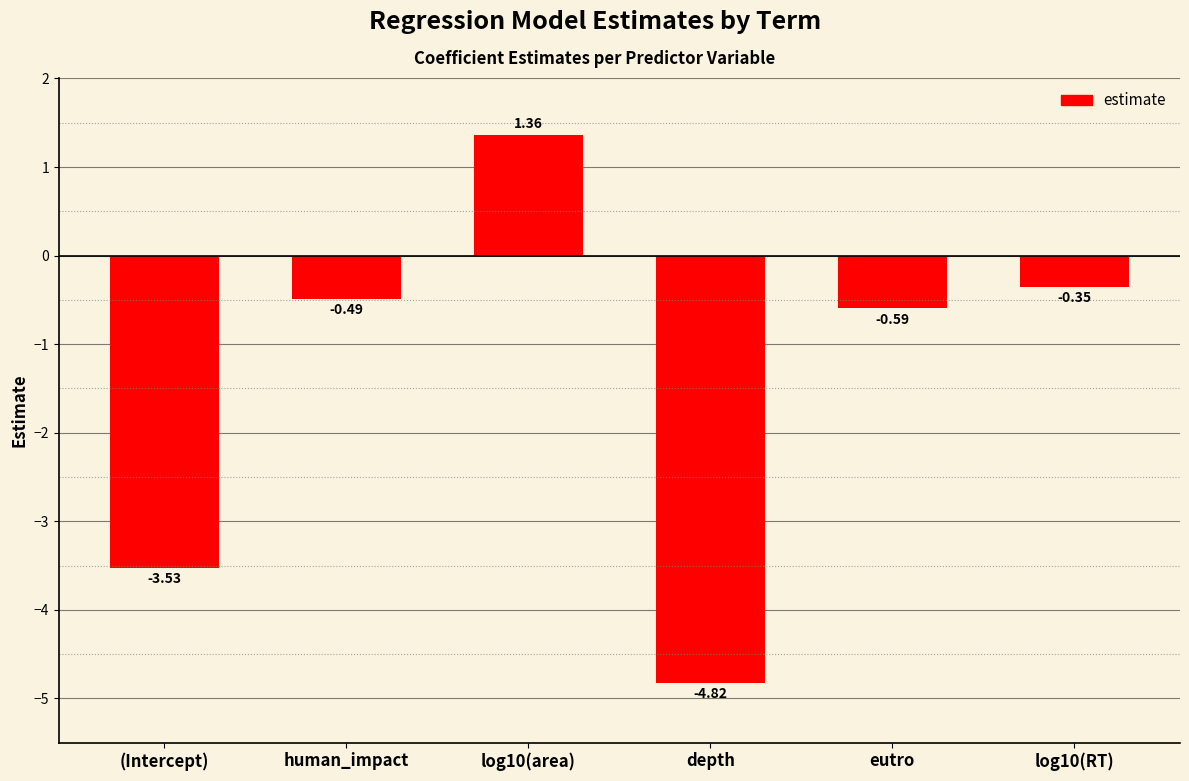

How many bars are there in total?

6